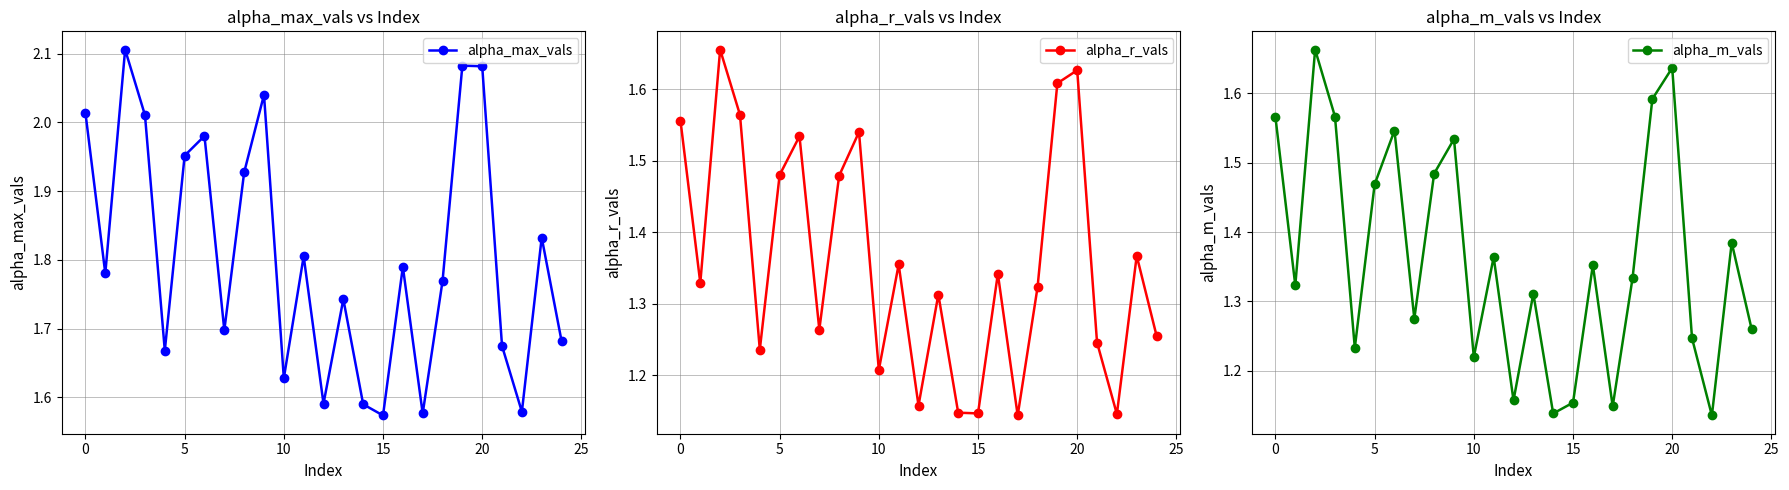

How many interior local valleys does the alpha_m_vals series have?

8